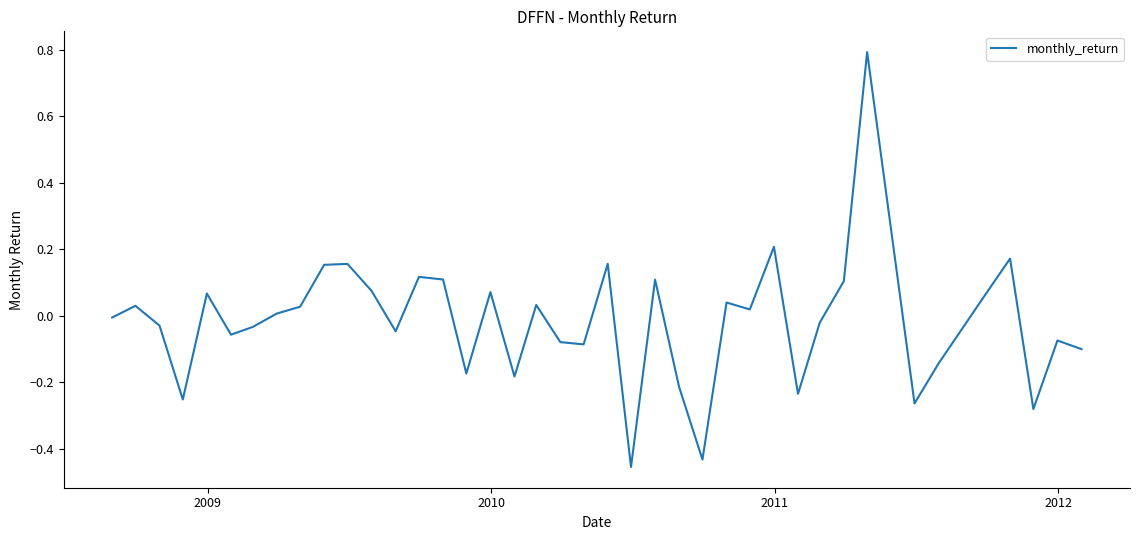

What is the maximum value shown in the chart?

0.8